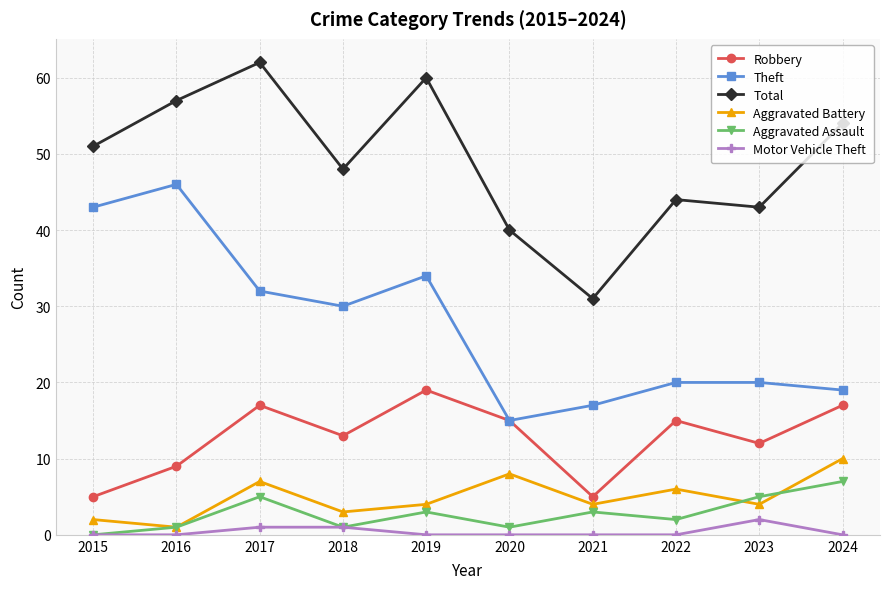

Does the chart have visible grid lines?

Yes